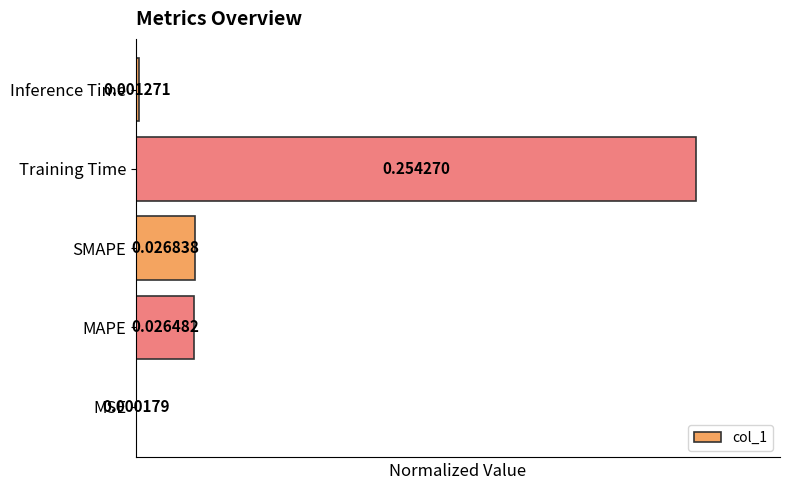

Which label corresponds to the largest value in the chart?

Training Time